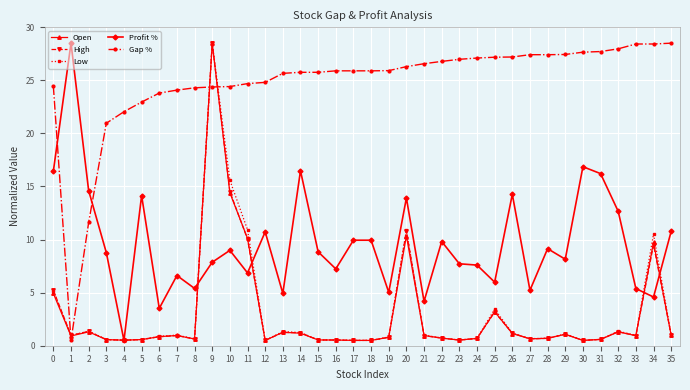

At which category does Profit % reach its first local peak?

1